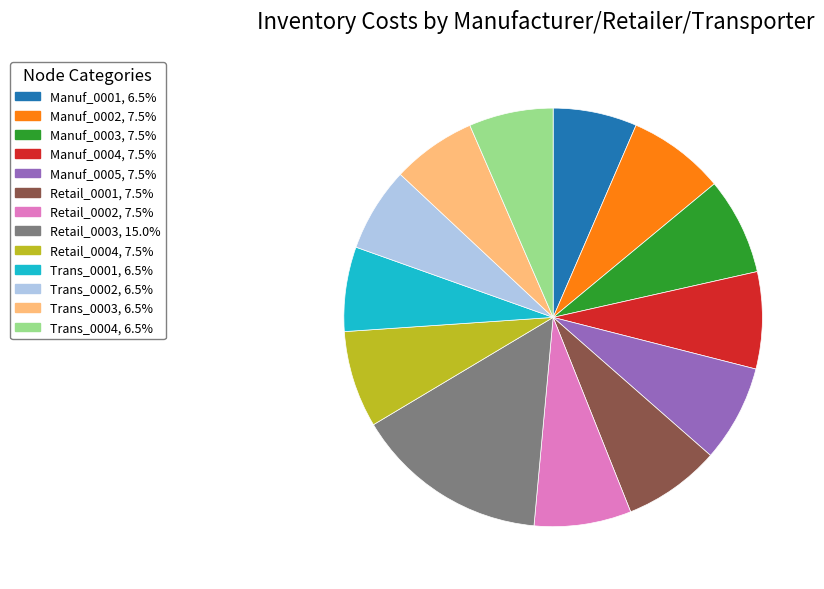

Is Retail_0004 the majority of the pie?

No